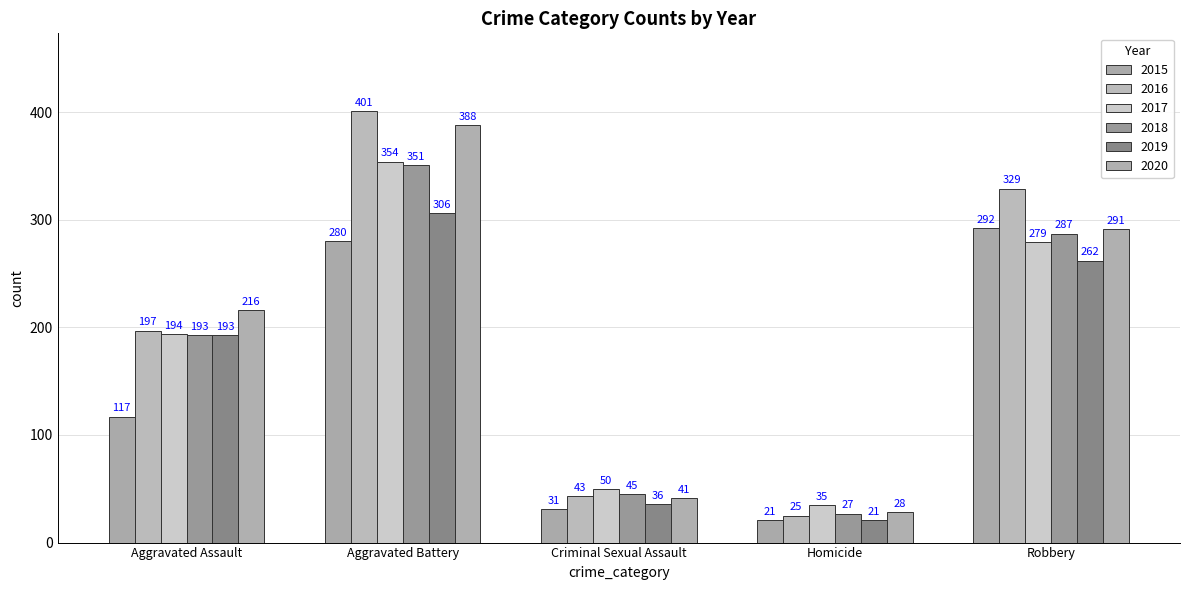

Reading left to right, list all the values displayed in this chart.

2015: Aggravated Assault=117	Aggravated Battery=280	Criminal Sexual Assault=31	Homicide=21	Robbery=292
2016: Aggravated Assault=197	Aggravated Battery=401	Criminal Sexual Assault=43	Homicide=25	Robbery=329
2017: Aggravated Assault=194	Aggravated Battery=354	Criminal Sexual Assault=50	Homicide=35	Robbery=279
2018: Aggravated Assault=193	Aggravated Battery=351	Criminal Sexual Assault=45	Homicide=27	Robbery=287
2019: Aggravated Assault=193	Aggravated Battery=306	Criminal Sexual Assault=36	Homicide=21	Robbery=262
2020: Aggravated Assault=216	Aggravated Battery=388	Criminal Sexual Assault=41	Homicide=28	Robbery=291